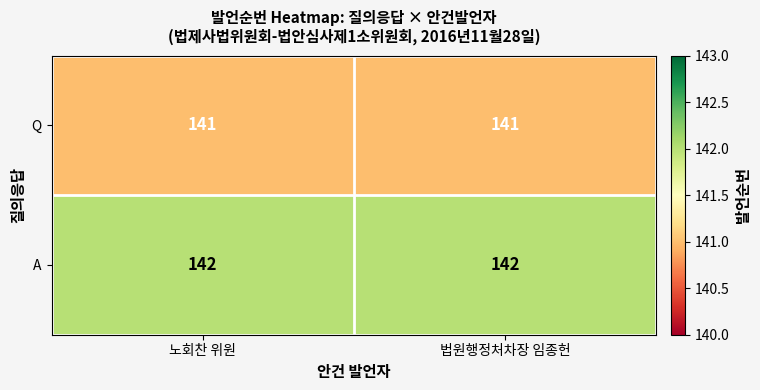

What is the sum of the A values at 노회찬 위원 and 법원행정처차장 임종헌?

284